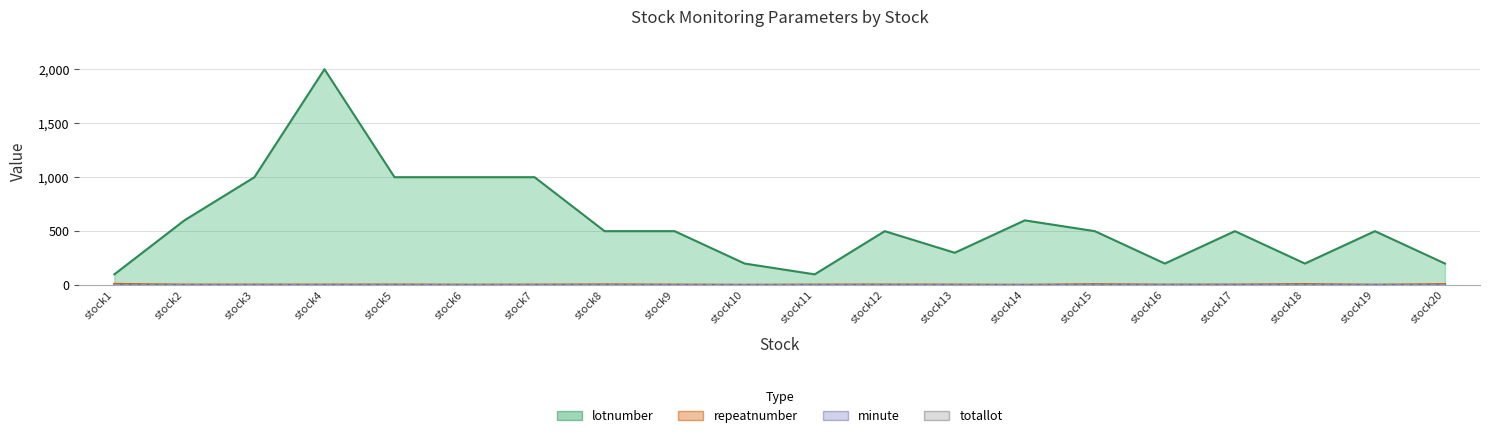

What is the total value across all series at stock2?

607